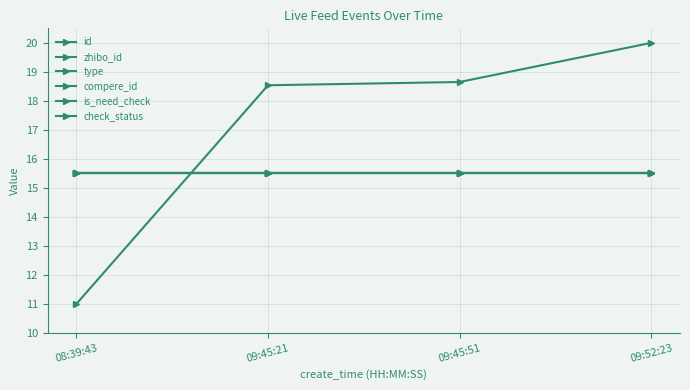

Is this an area chart (filled region under the line)?

No